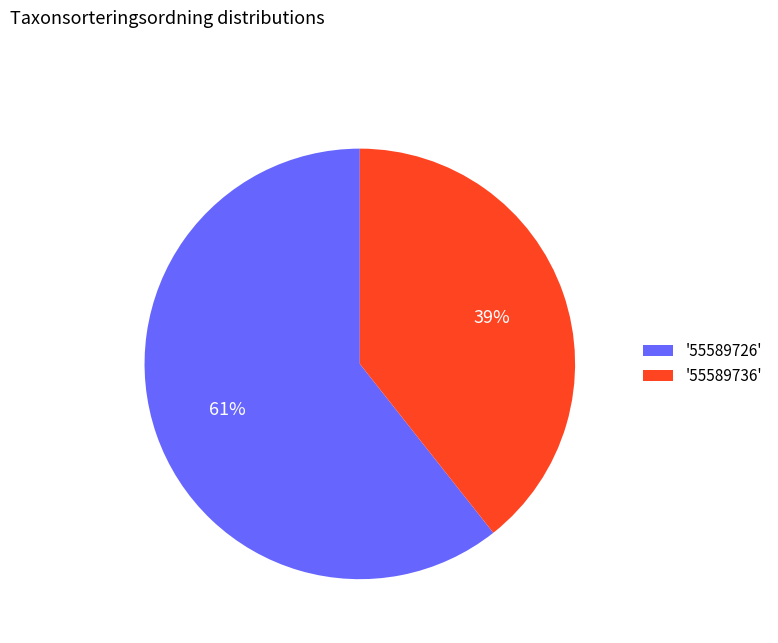

Is the sum of '55589726' and '55589736' greater than half?

Yes